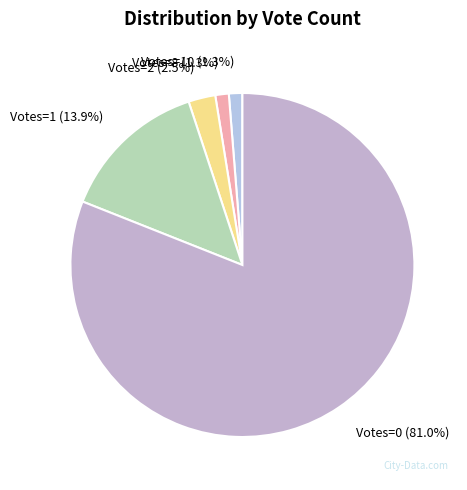

What is the largest slice in the pie chart?

Votes=0 (81.0%)